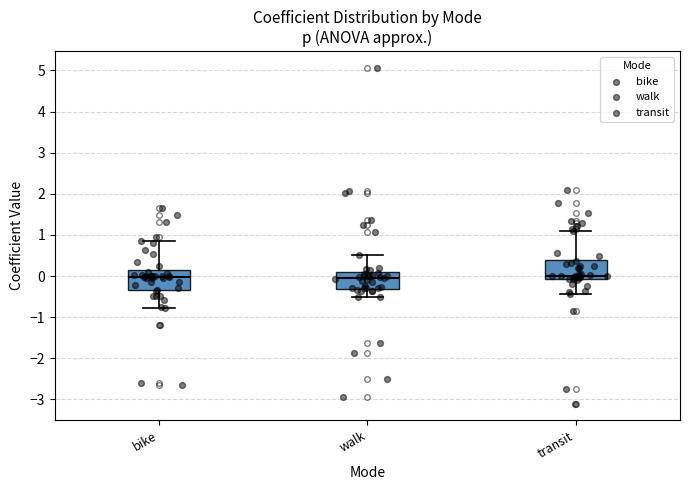

Where does the median line of the box for walk sit on the y-axis? The values are not printed on the chart, so give them approximately, as read against the axis.

-0.1